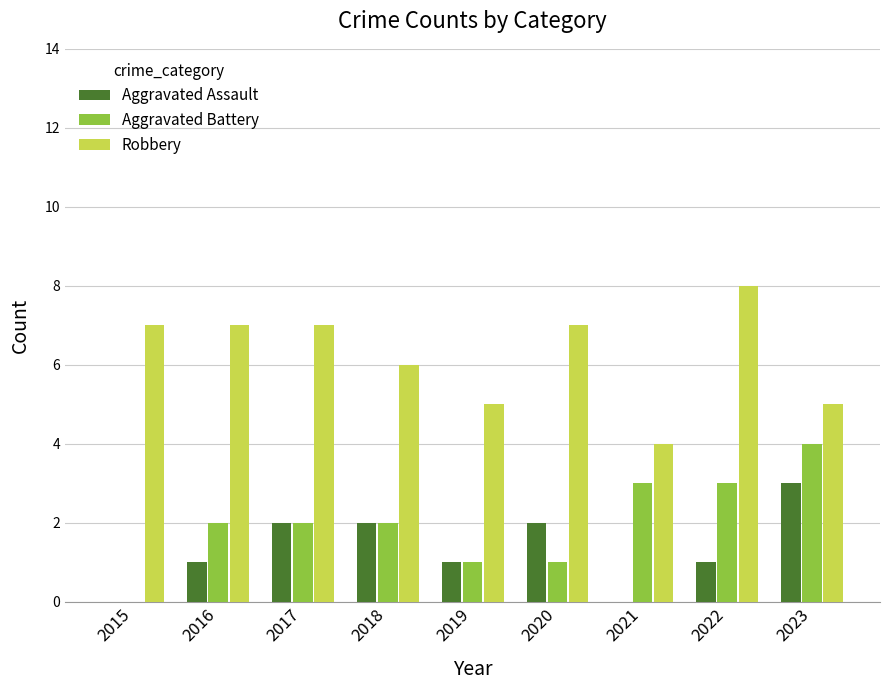

What are all the series names shown in the legend?

Aggravated Assault, Aggravated Battery, Robbery